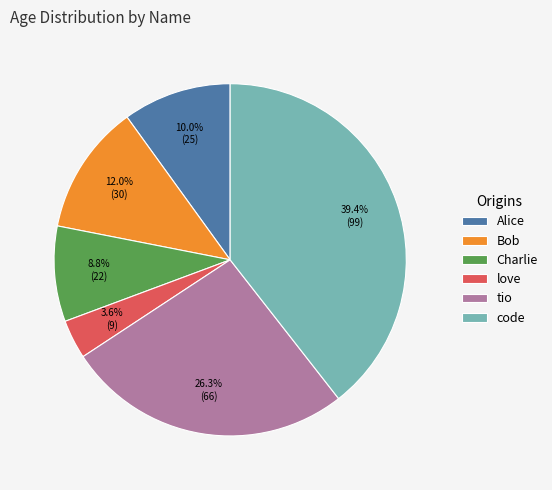

What is the ratio of the value at Alice to the value at Bob?

0.8